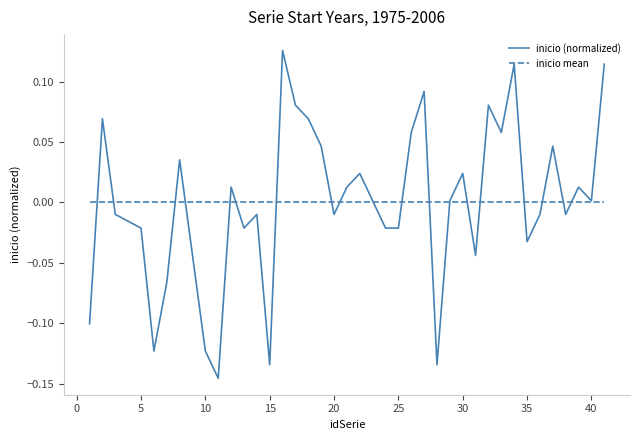

Which series has the largest range (max minus min)?

inicio (normalized)